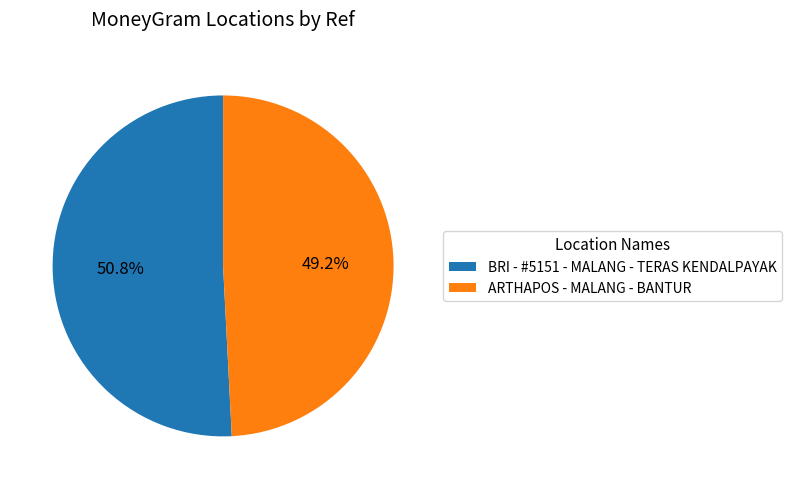

To the nearest percent, what is the difference between the largest and smallest slice percentages?

2%